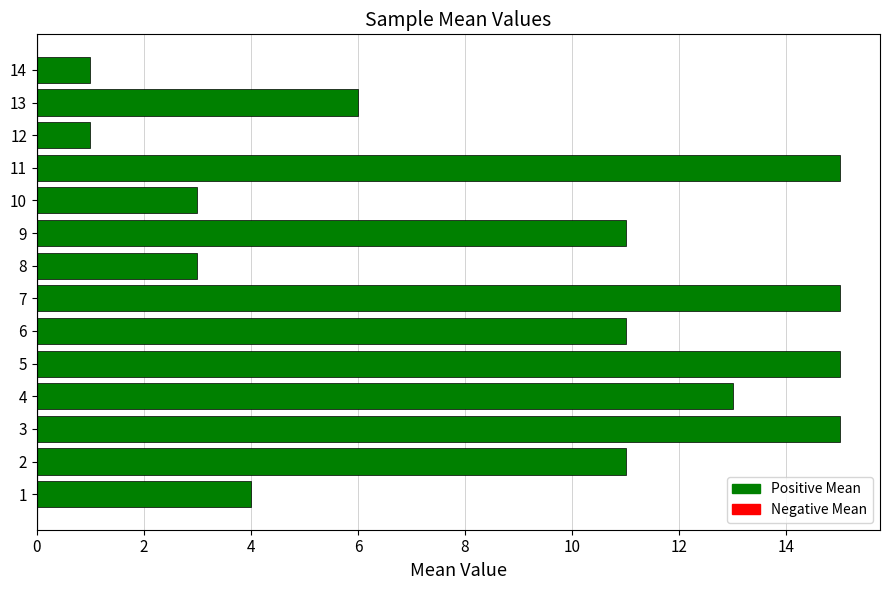

Is it true that the value at 14 is 0?

False